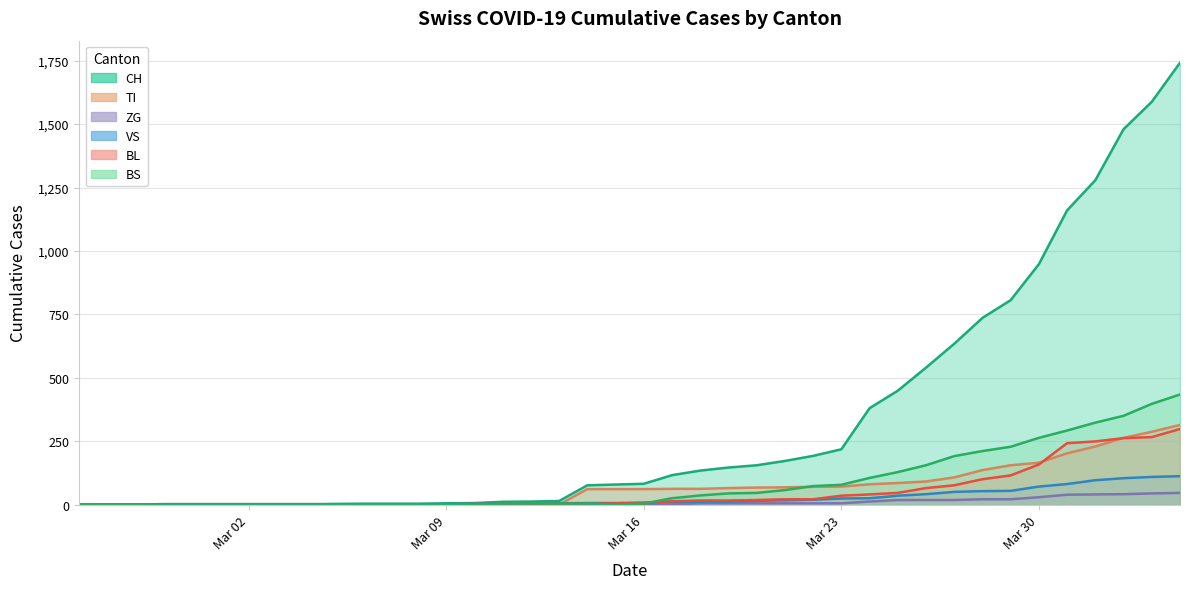

Which series has the largest total across all categories?

CH